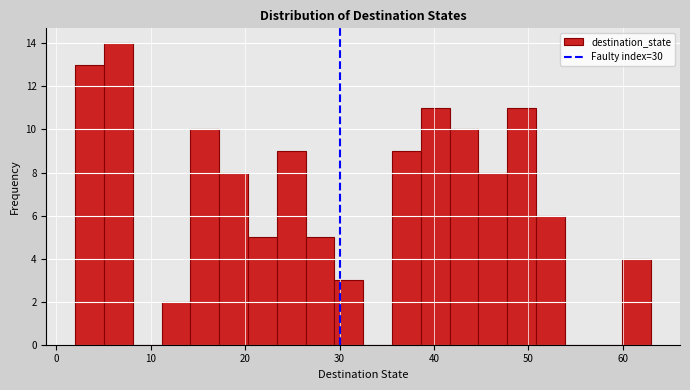

Around what value on the x-axis is the tallest bar? Give the approximate position of its centre, as read against the axis.

7